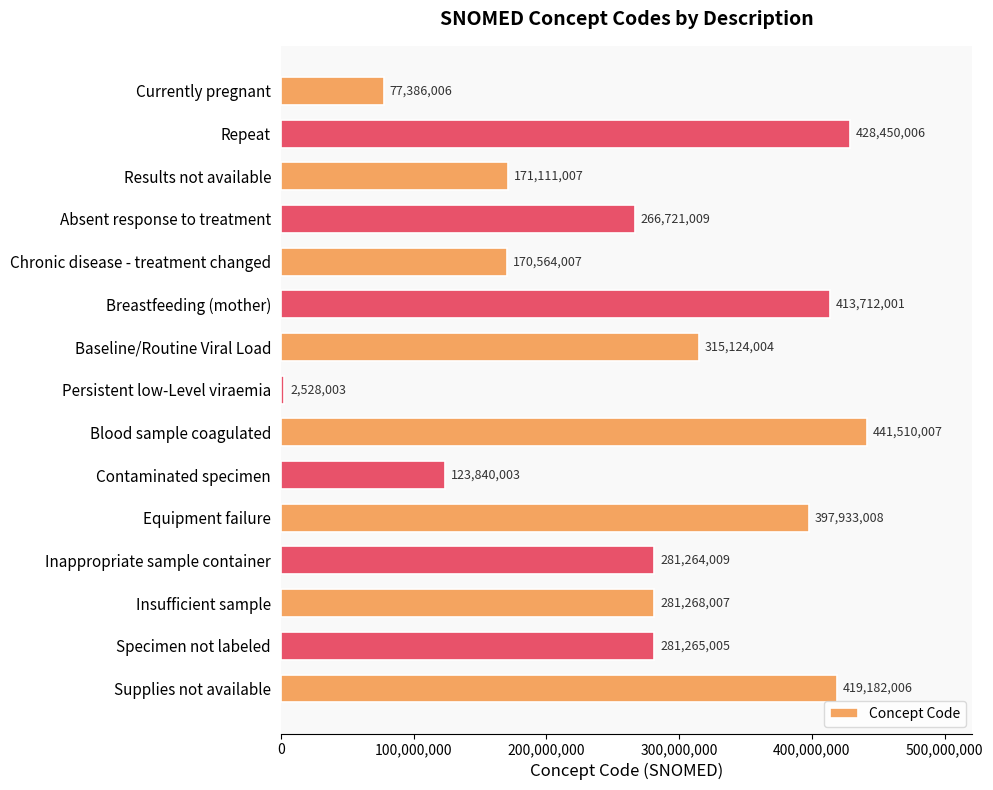

Does the chart contain stacked bars?

No